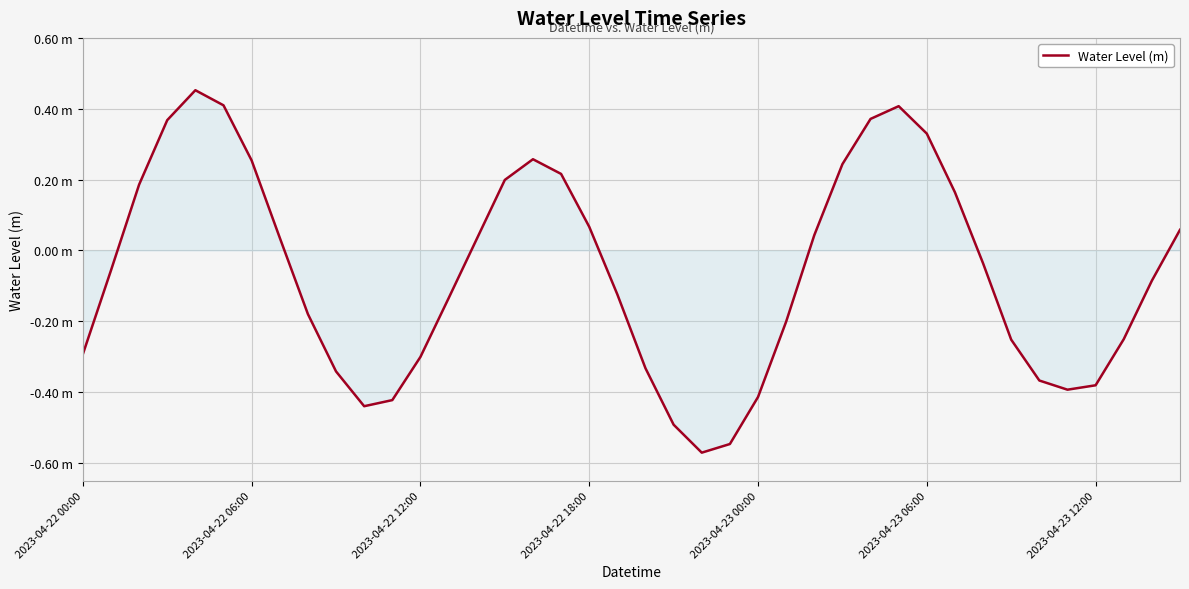

Does the chart display data point markers on the line(s)?

No